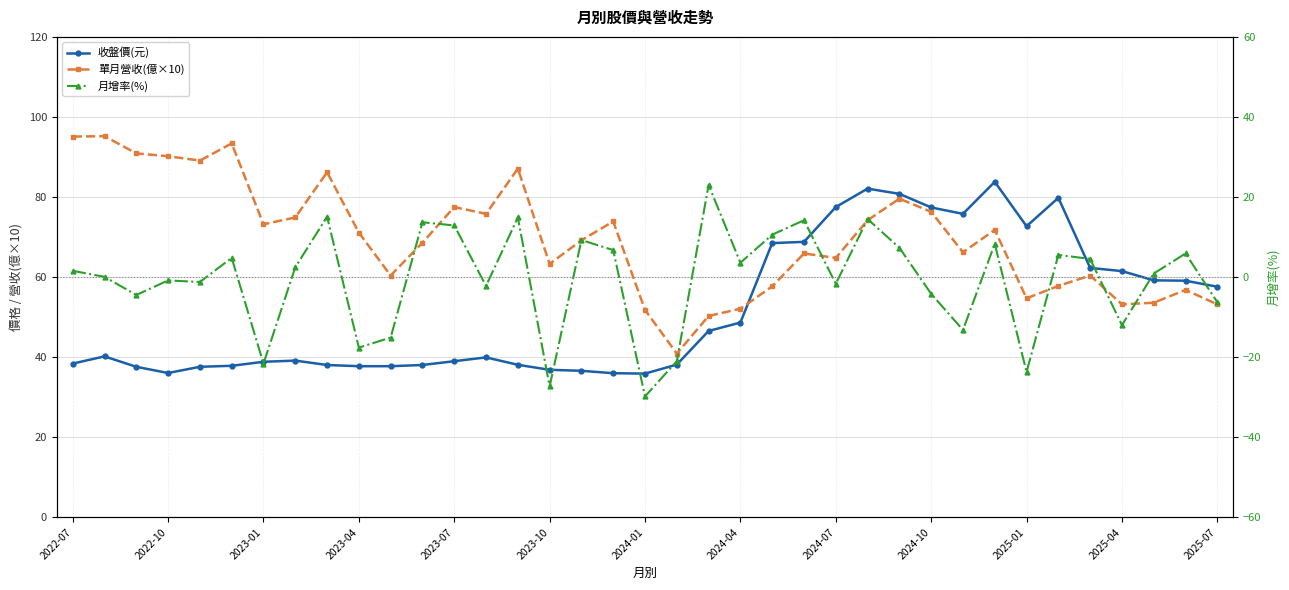

The value of 收盤價(元) at 31 is 23.9. True or false?

False